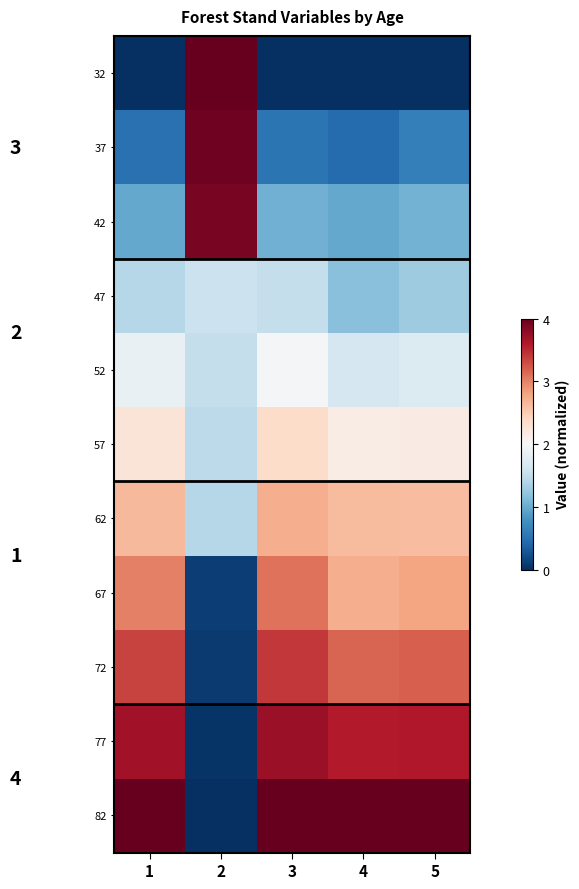

At how many categories does at least one series exceed 2?

5